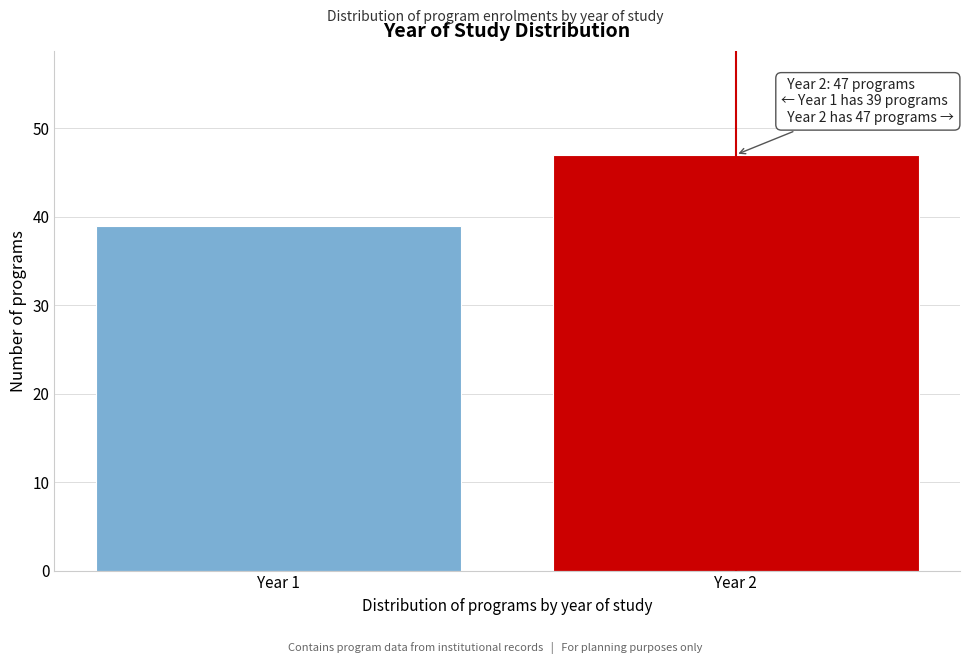

Reading left to right, list all the values displayed in this chart.

Year 1=39	Year 2=47